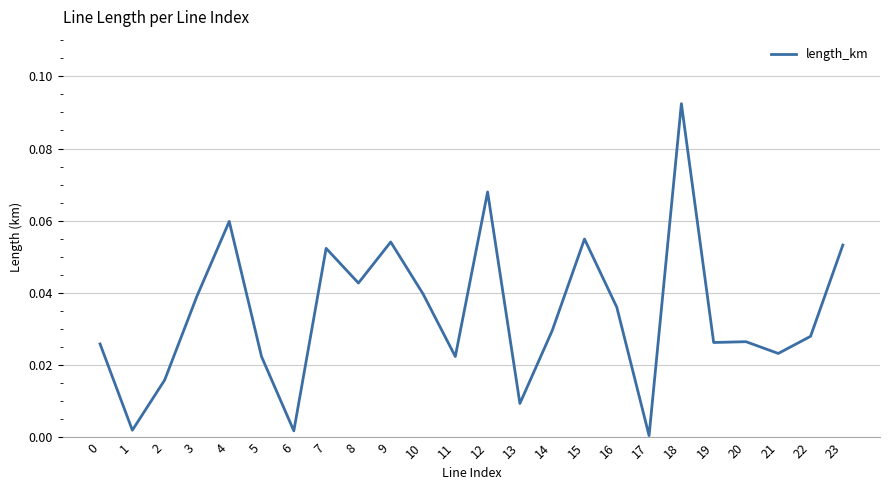

The chart shows a value of 0.0 at 8. True or false?

True